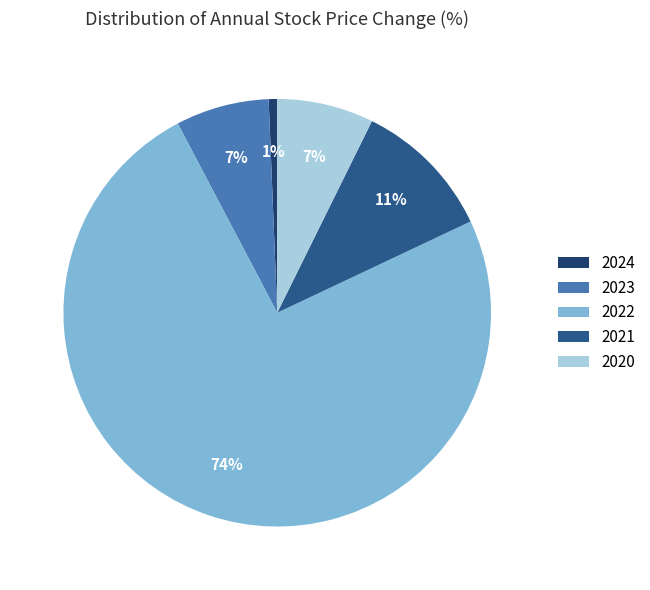

What percentage is the 2022 slice, to the nearest percent?

74%